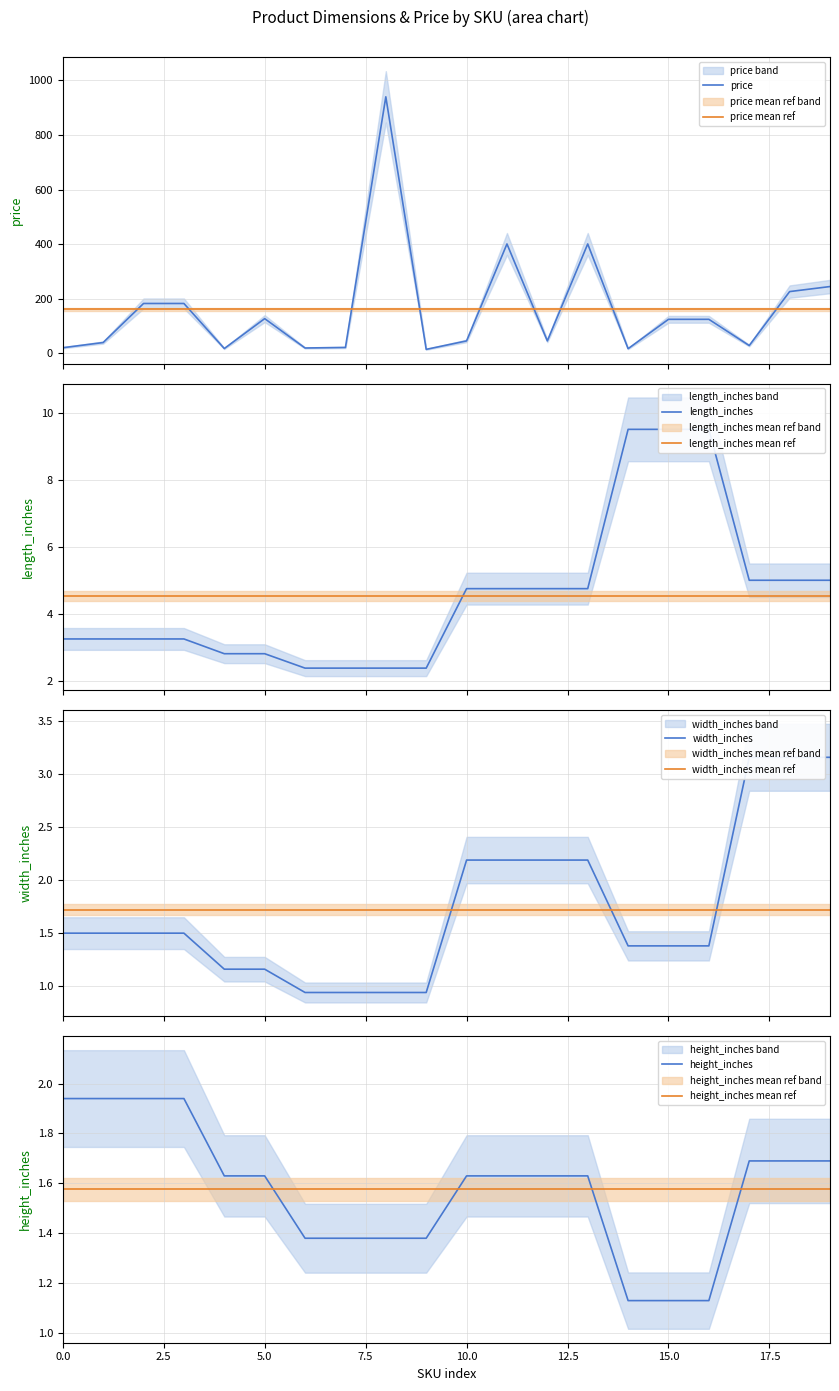

What is the smallest value displayed?

0.9